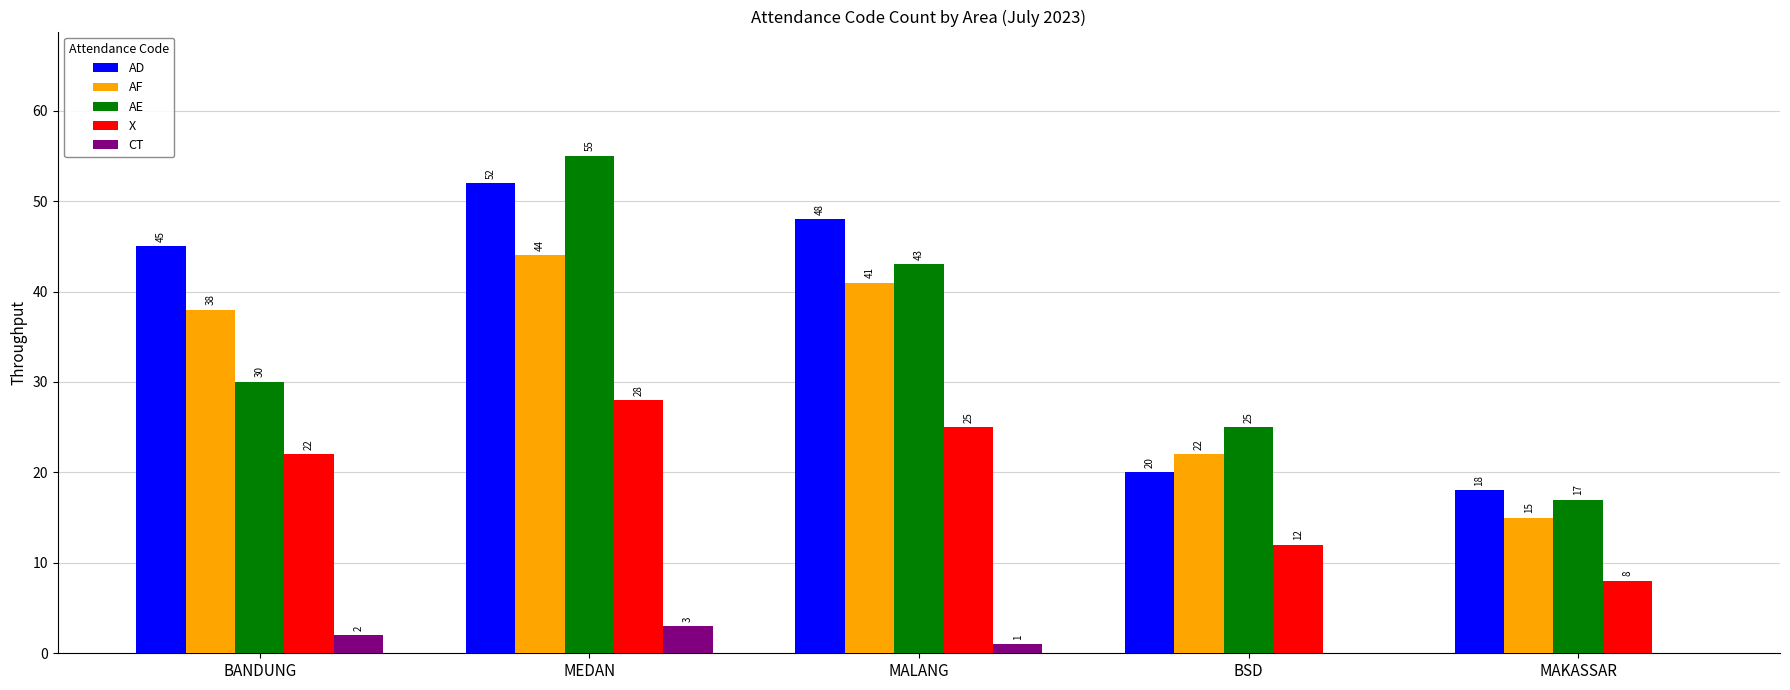

Reading left to right, extract all data points from this chart.

AD: 45	52	48	20	18
AF: 38	44	41	22	15
AE: 30	55	43	25	17
X: 22	28	25	12	8
CT: 2	3	1	0	0